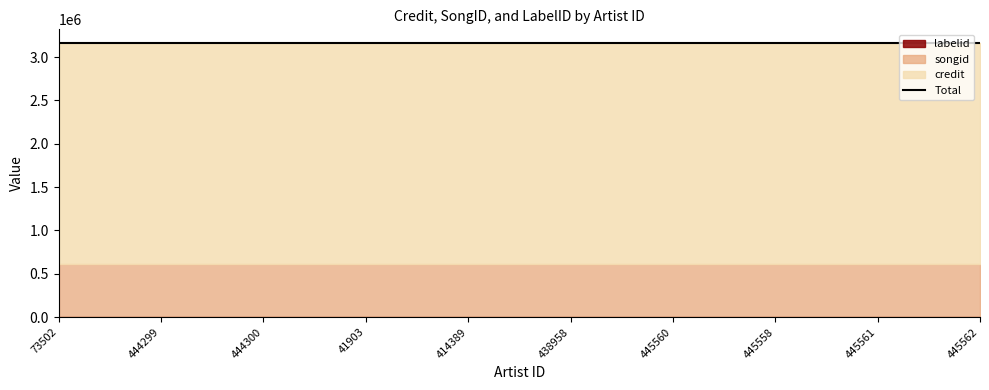

What is the label of the 7th point from the left?

445560